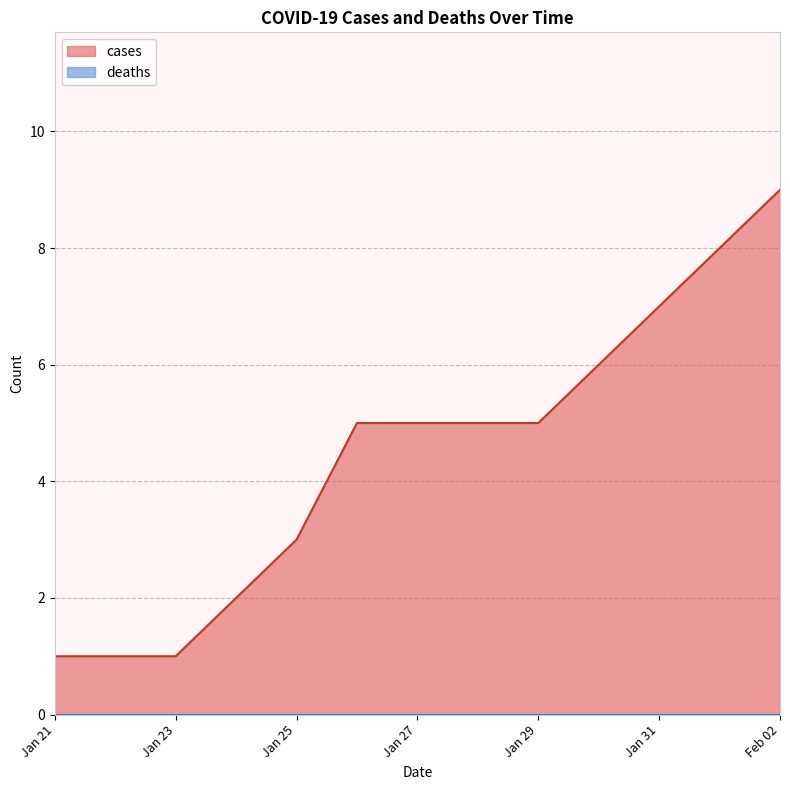

True or false: deaths and cases cross at least once.

False